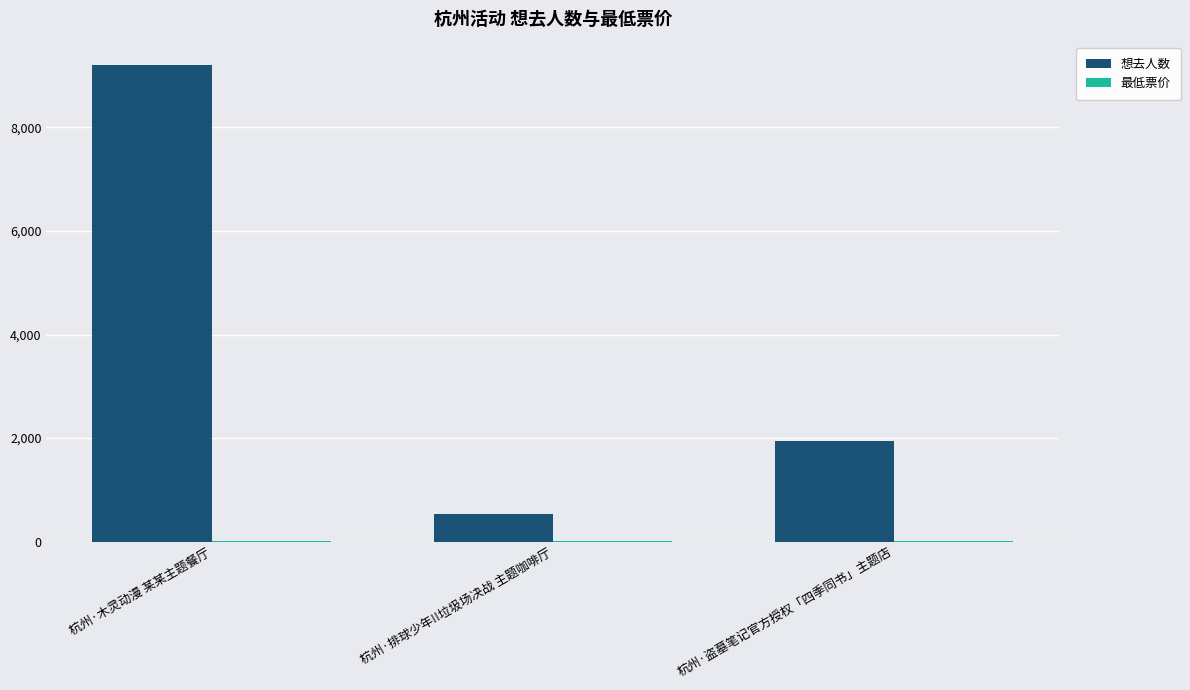

What is the total value across all series at 杭州·盗墓笔记官方授权「四季同书」主题店?

1954